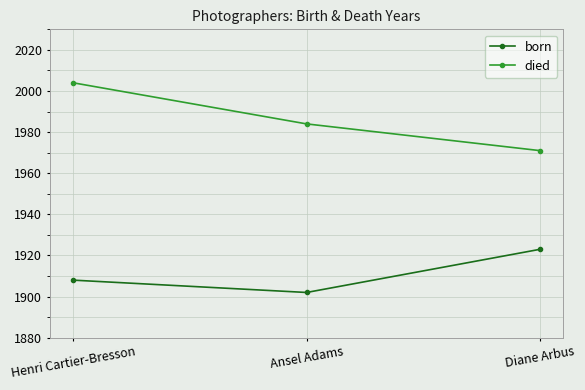

What is the spread (max minus min) of values at Ansel Adams?

82